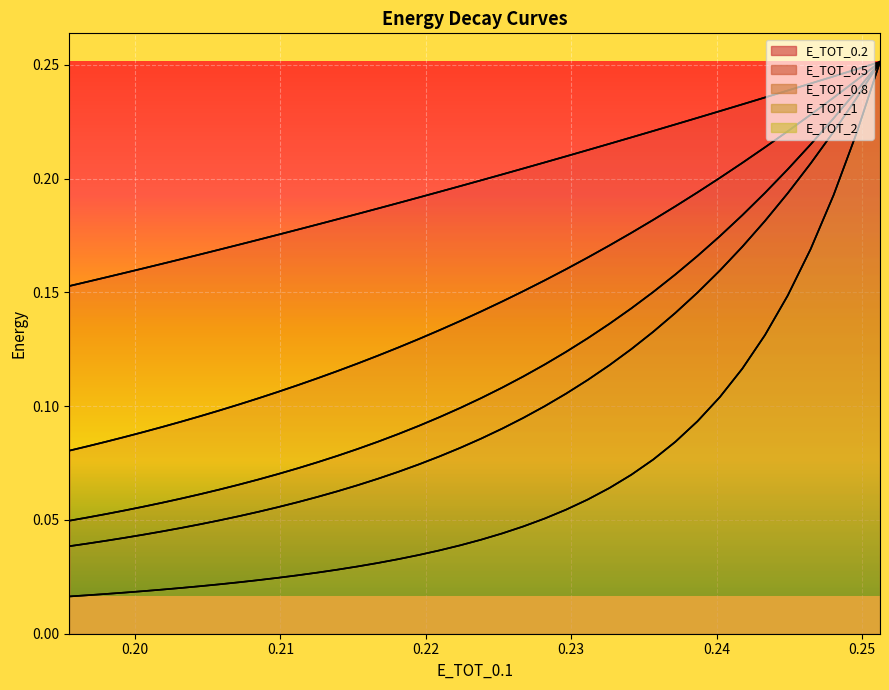

True or false: E_TOT_0.2 and E_TOT_0.5 intersect in this chart.

False